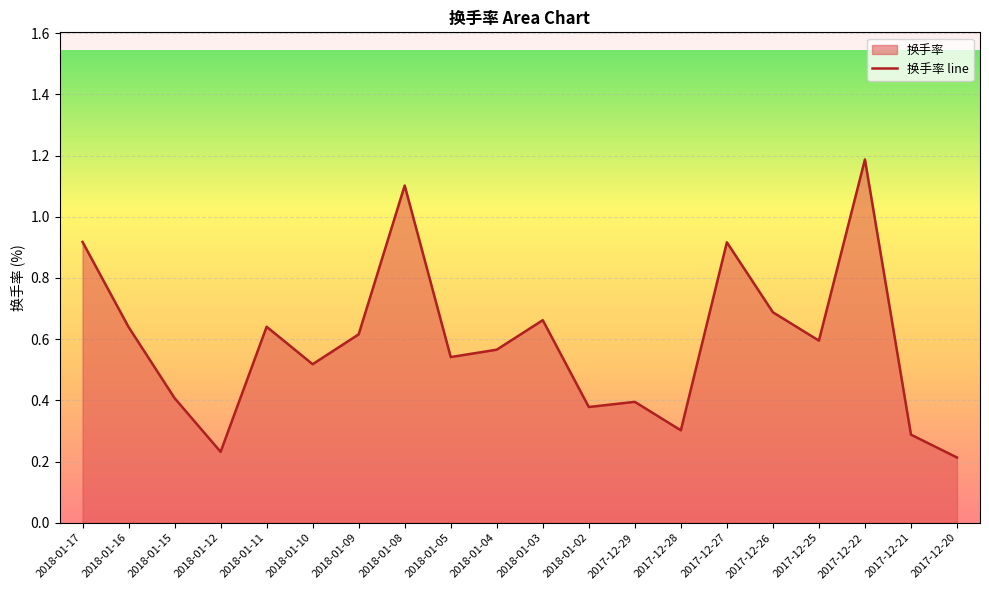

Which category has the lowest value across all series?

2017-12-20